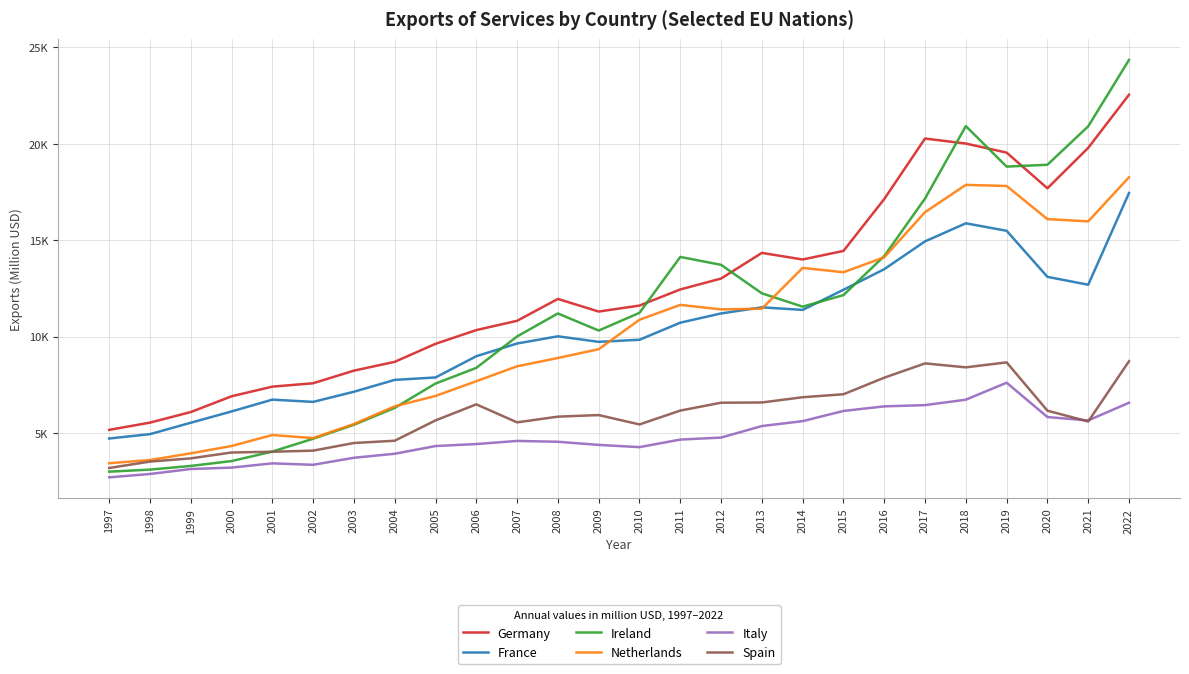

Rank the series at 2013 from lowest to highest value.

Italy, Spain, Netherlands, France, Ireland, Germany